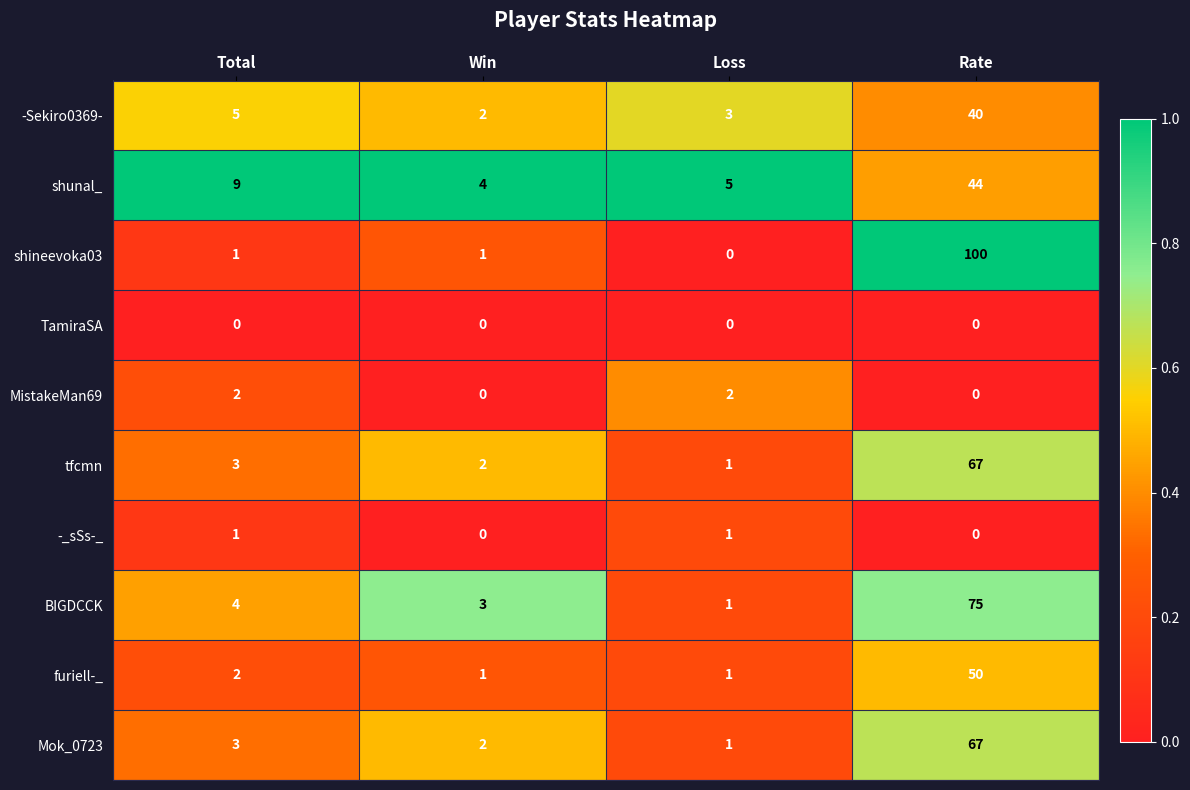

Which series has the largest total across all categories?

shineevoka03